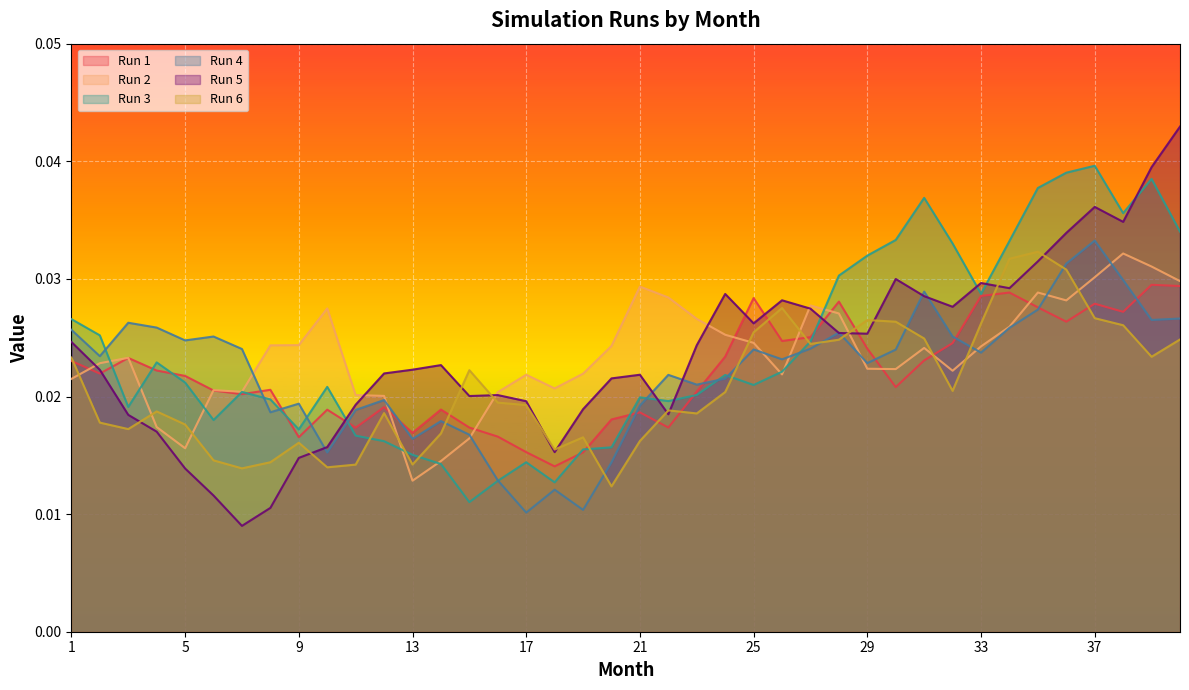

At which category is the sum across all series the highest?

37